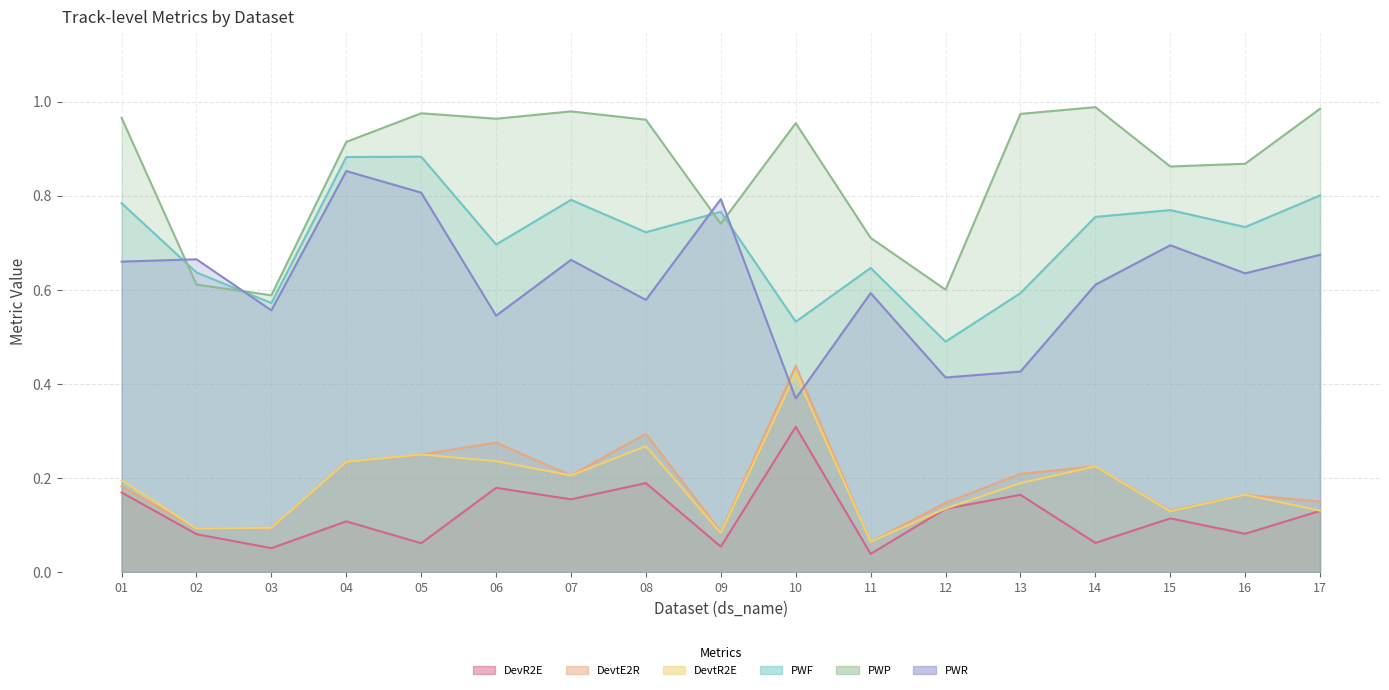

What value does the DevR2E series have at 12?

0.1